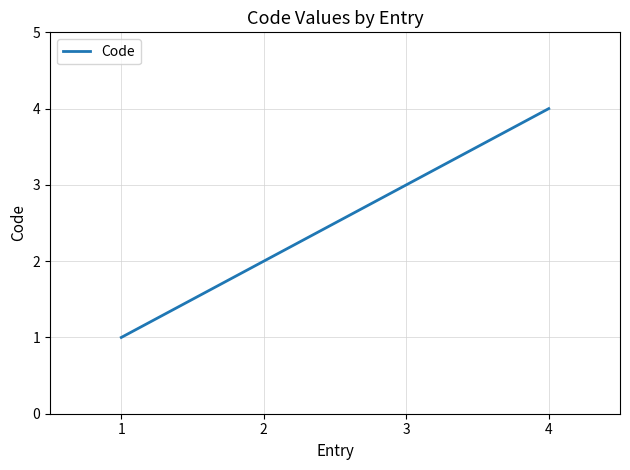

At which label is the value closest to 2?

2